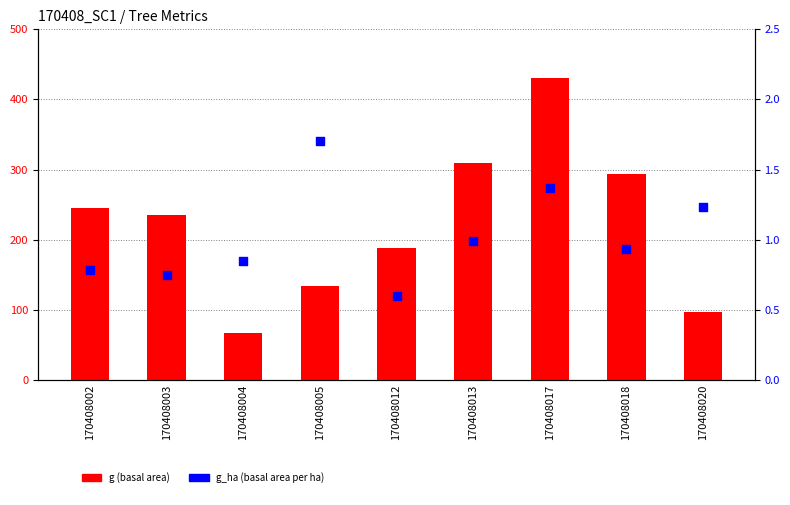

What is the total value across all series at 170408005?

135.3